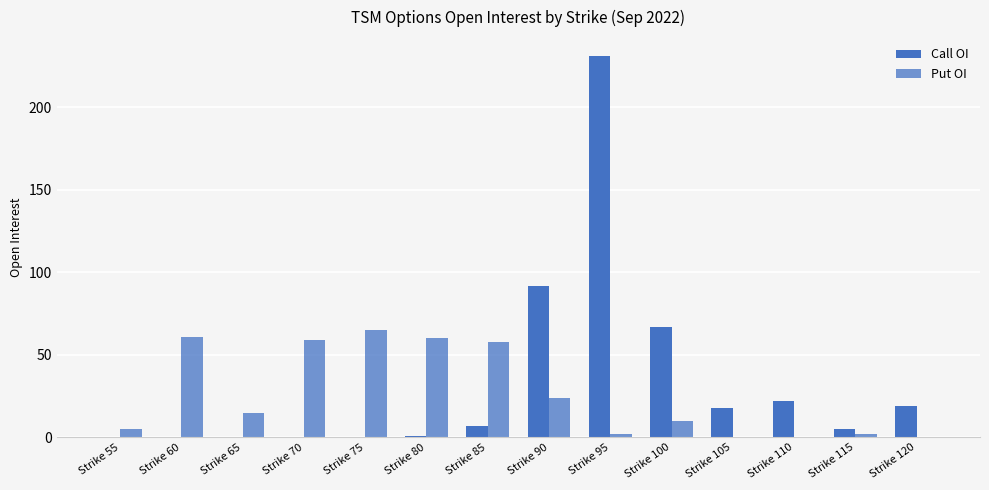

How many data points does each series have?

14